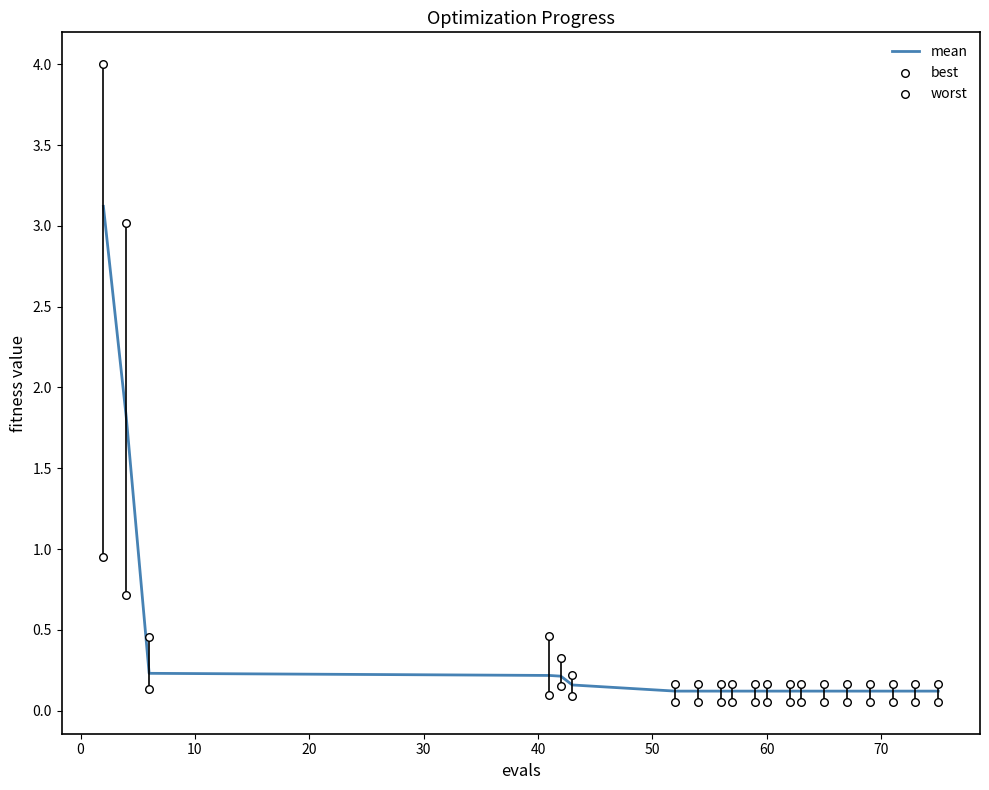

What is the highest value of the mean series?

3.1